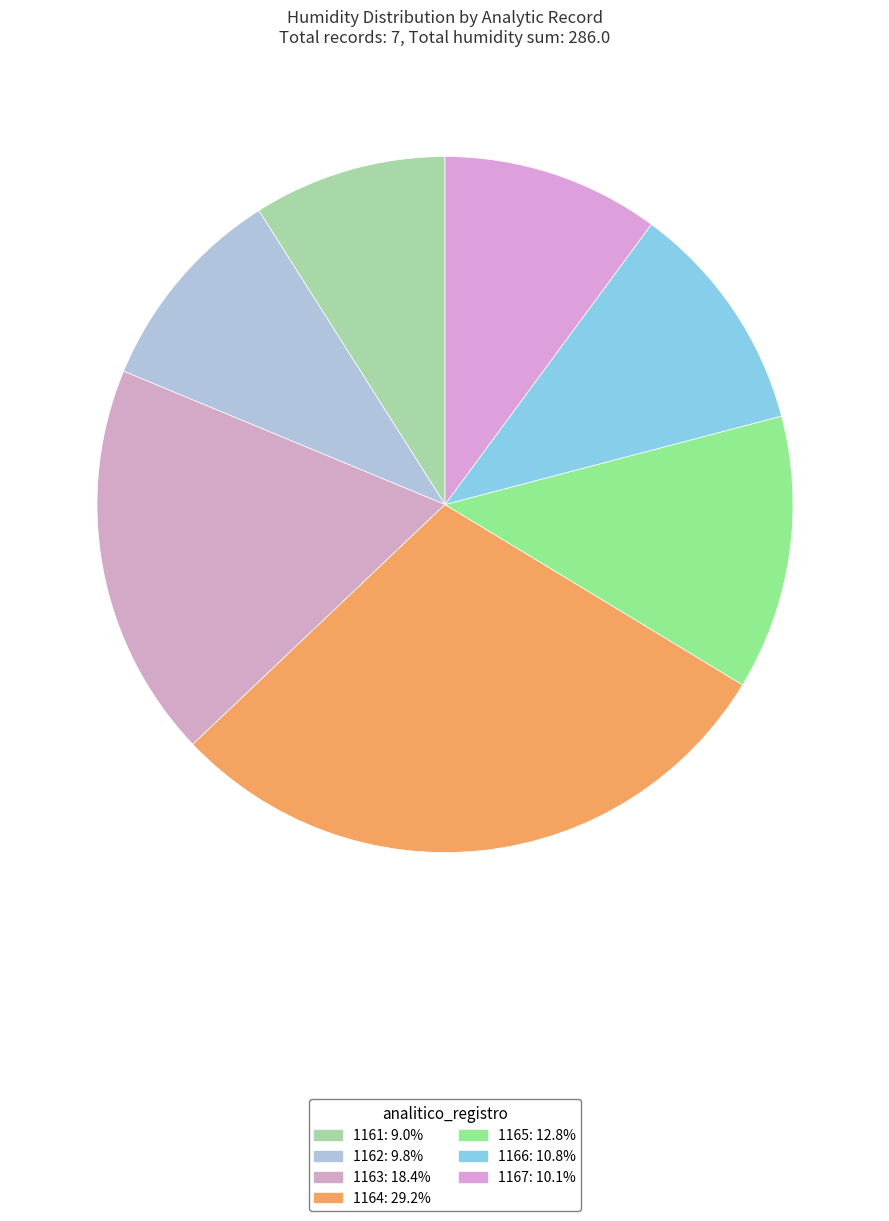

To the nearest percent, what is the difference between the 1164 and 1165 slice percentages?

16%